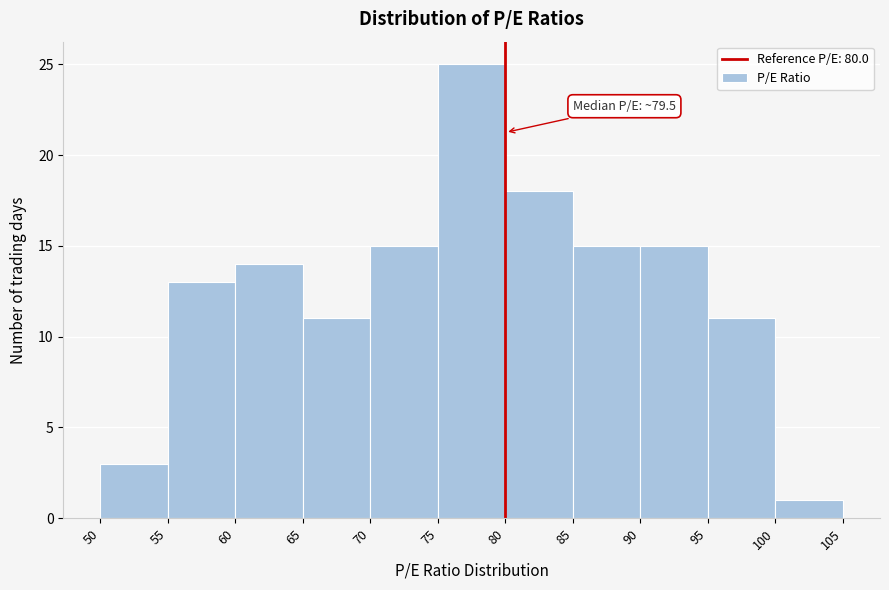

Which range on the x-axis has the tallest bar?

75 to 80